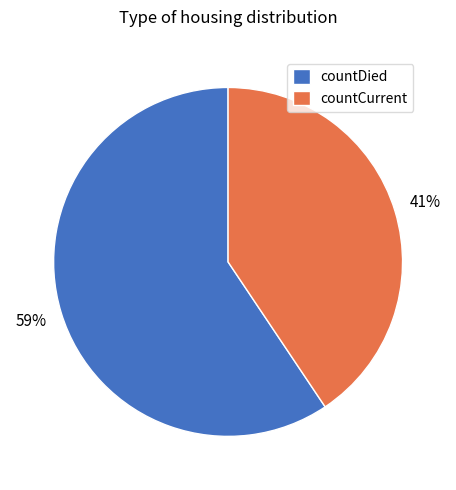

Combined, do countCurrent and countDied account for over 50%?

Yes